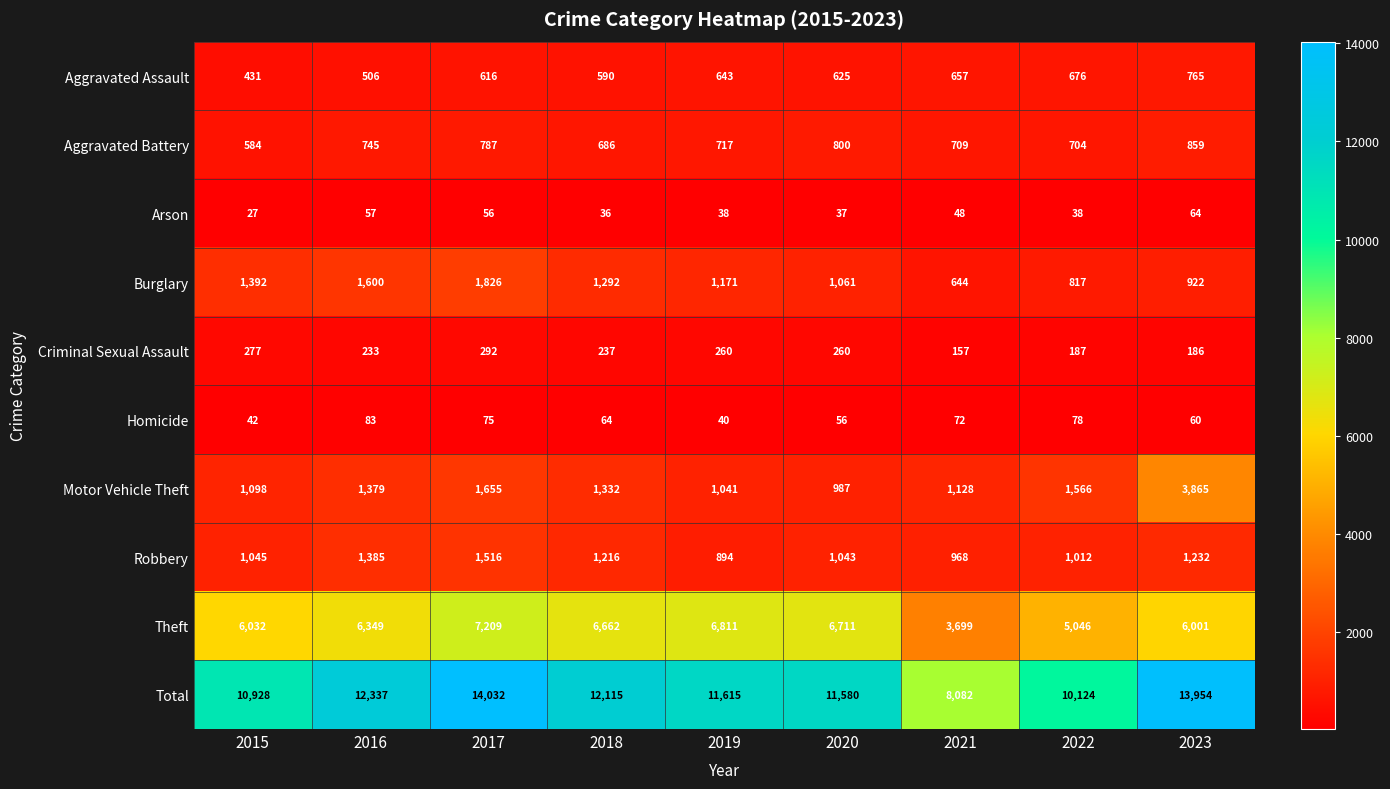

True or false: Arson has a value of 36 at 2018.

True